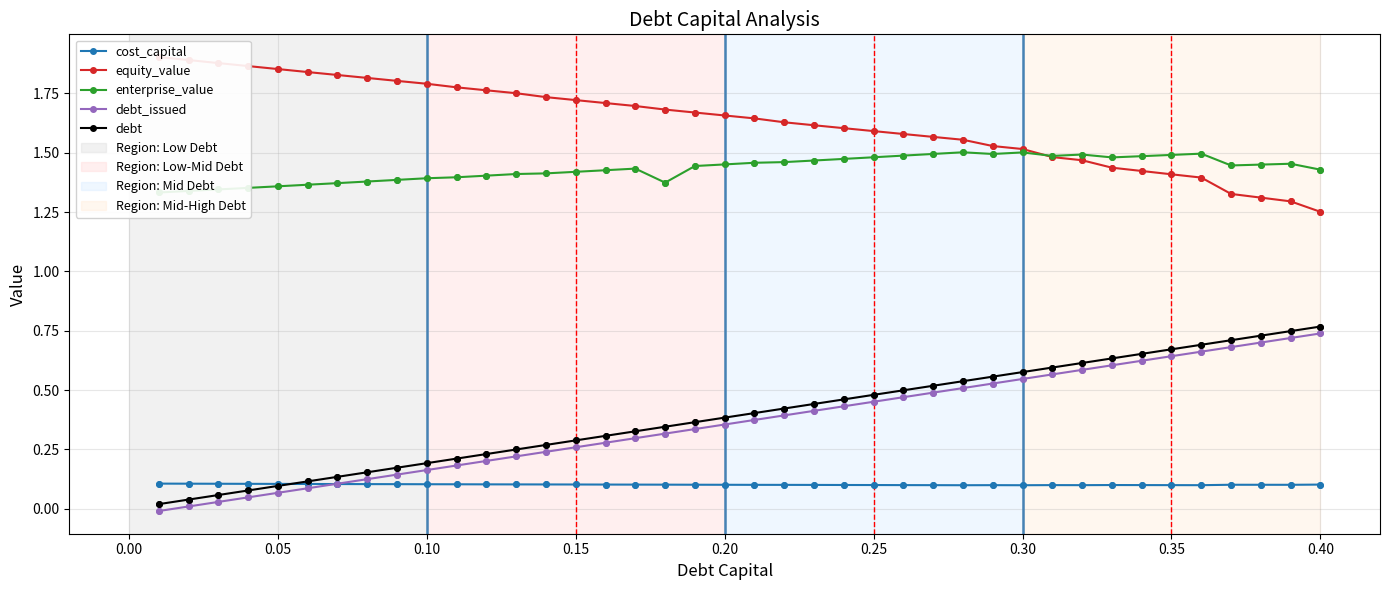

At how many categories does at least one series exceed 1?

40